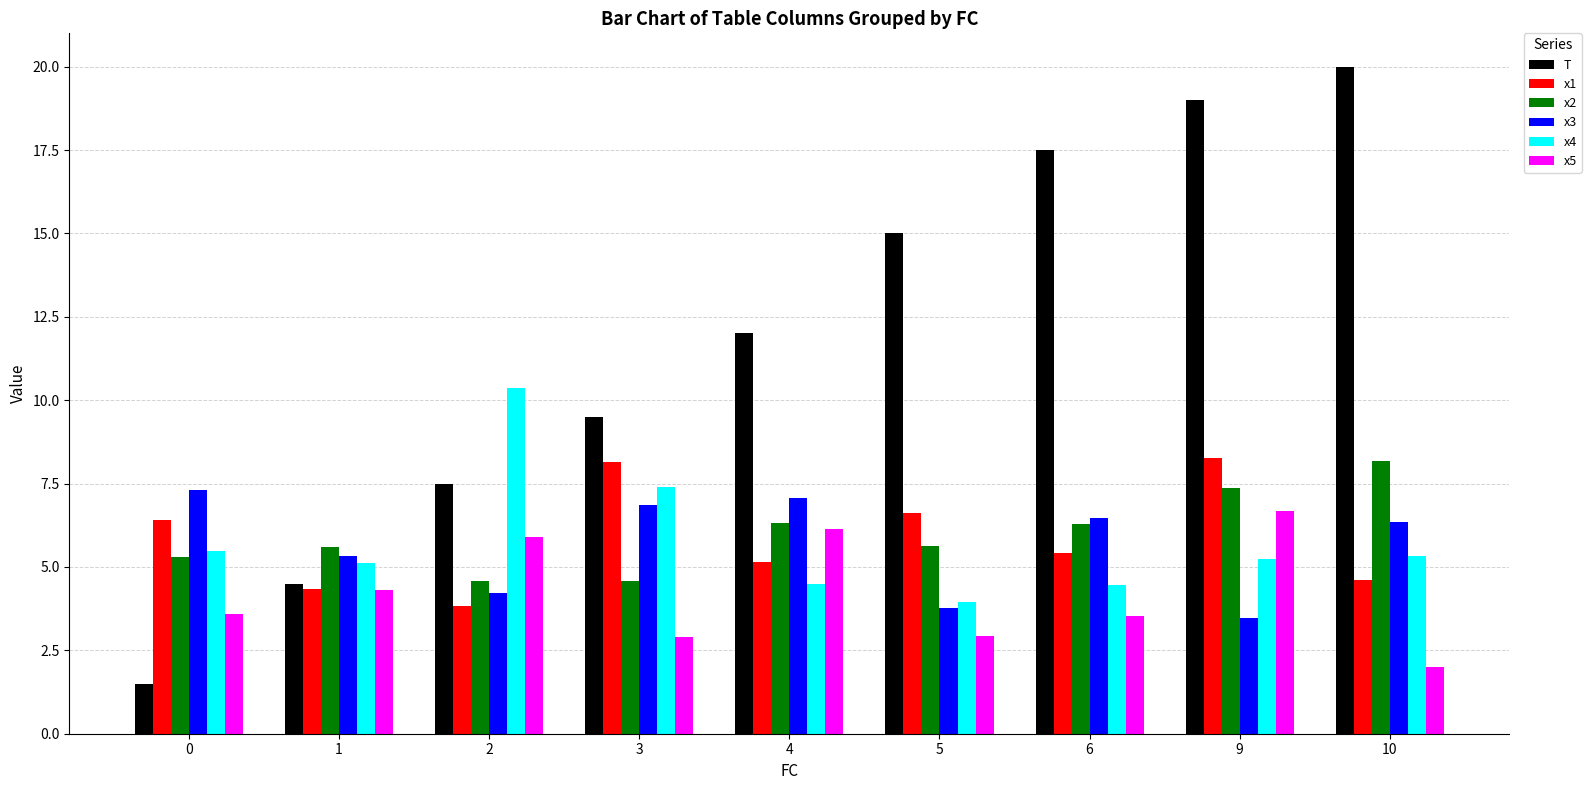

How many data points in x4 are less than 5?

3